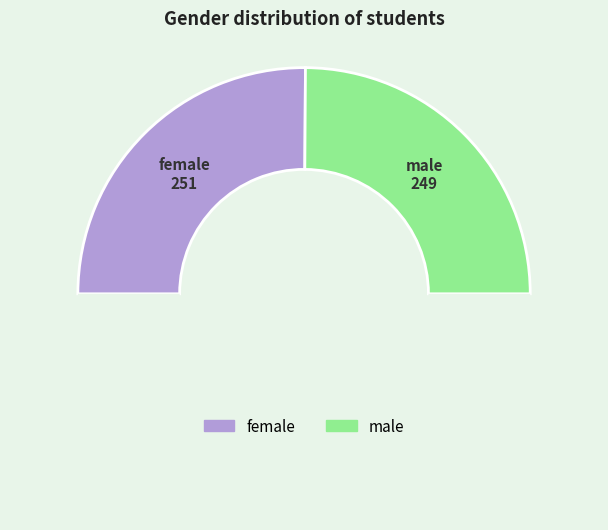

What is the smallest slice in the pie chart?

male